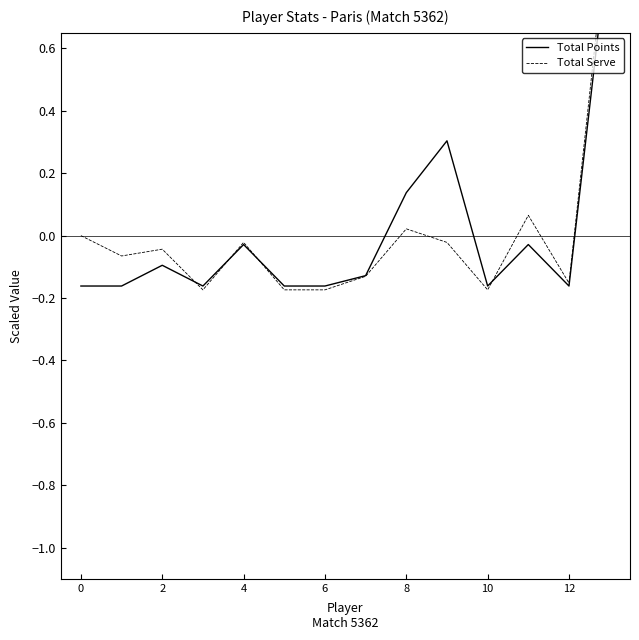

True or false: Total Points and Total Serve cross at least once.

True